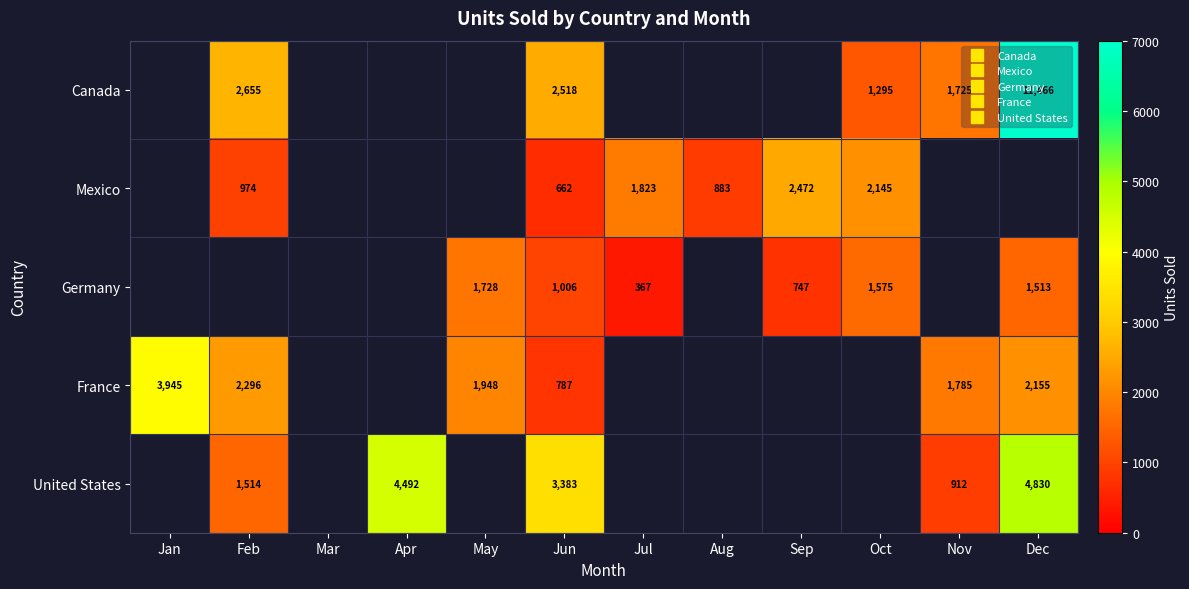

At which label does Mexico first exceed 662?

Feb